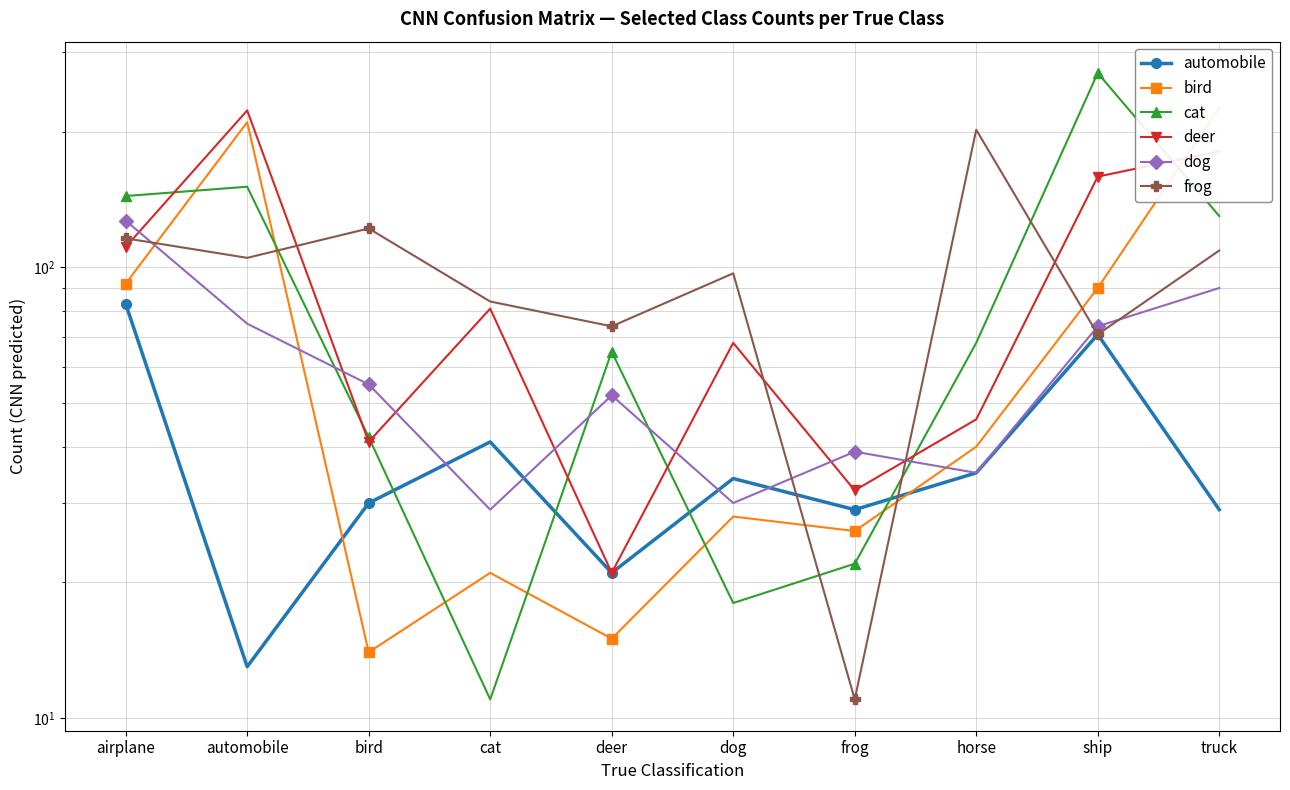

The value of cat at frog is 22. True or false?

True